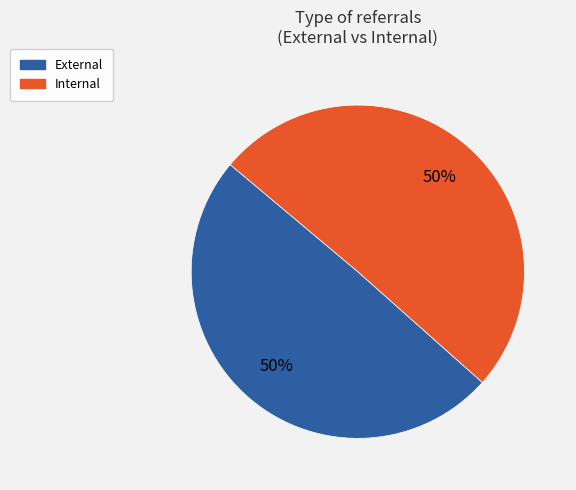

How many slices are in this pie chart?

2